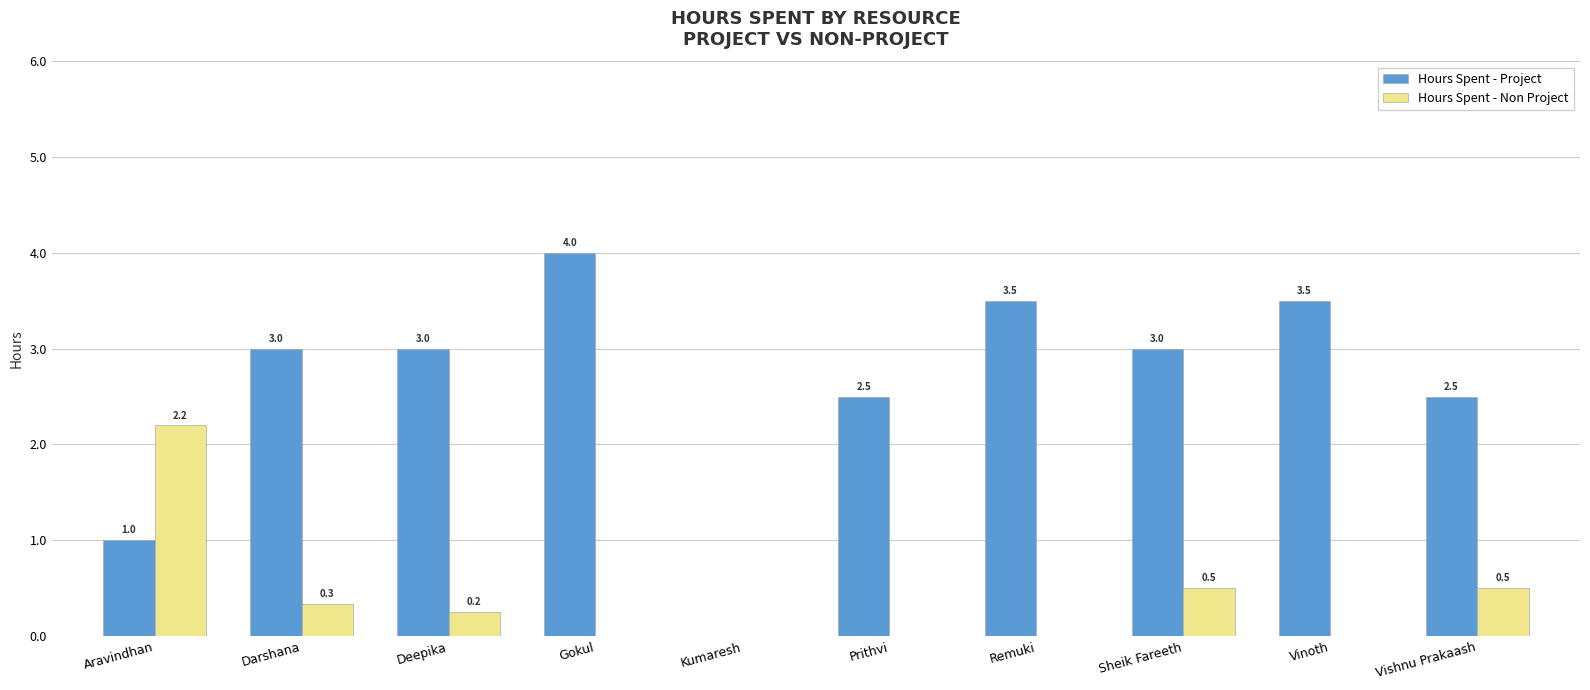

What is the maximum value for Hours Spent - Non Project?

2.2